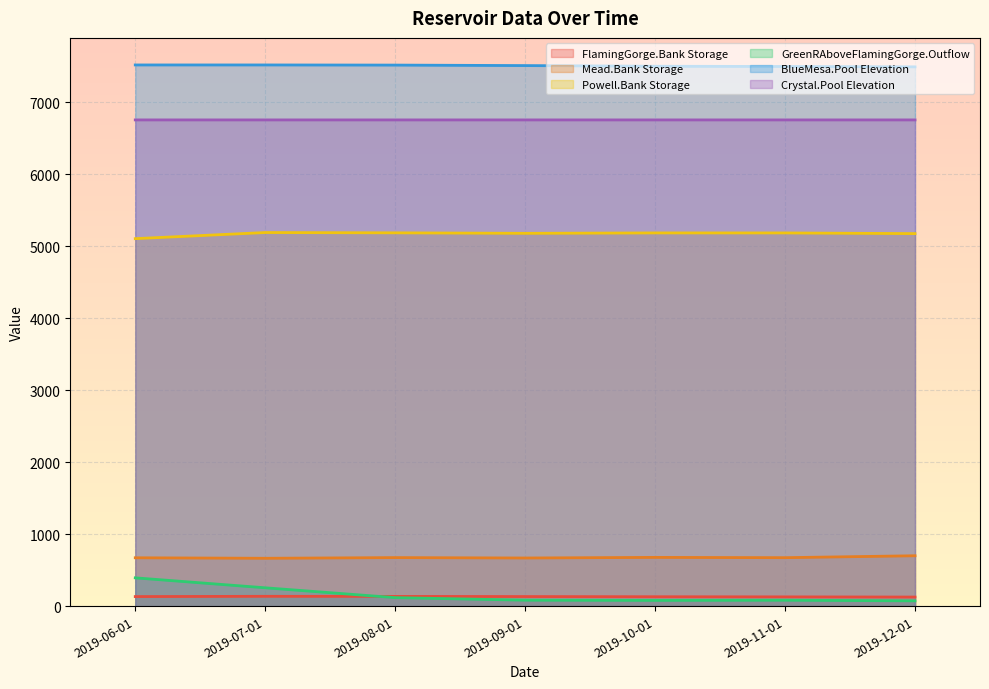

How many interior local valleys does the Powell.Bank Storage series have?

1